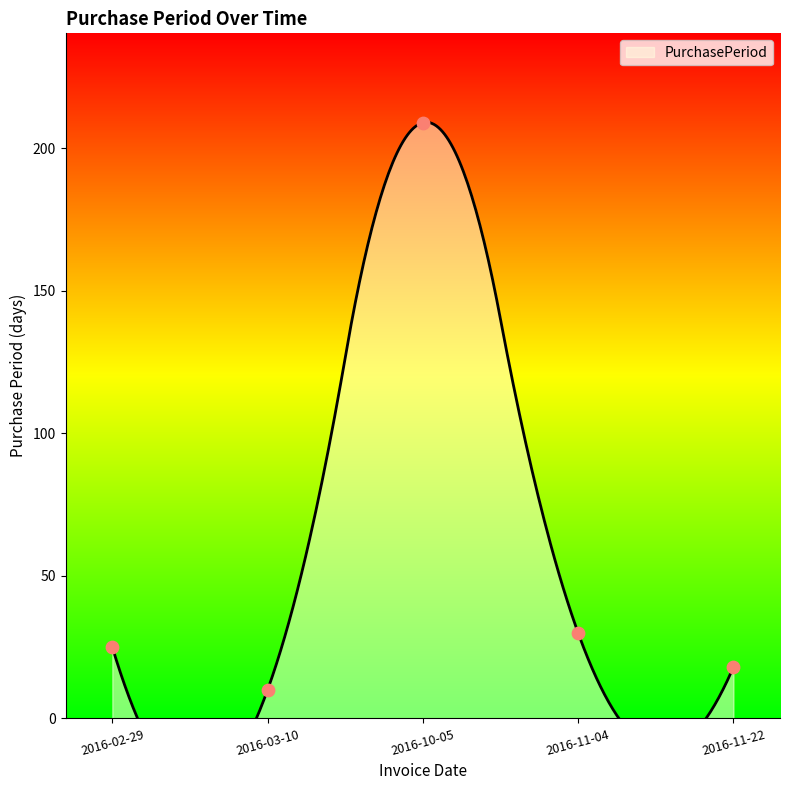

What is the ratio of the value at 2016-02-29 to the value at 2016-11-04?

0.8